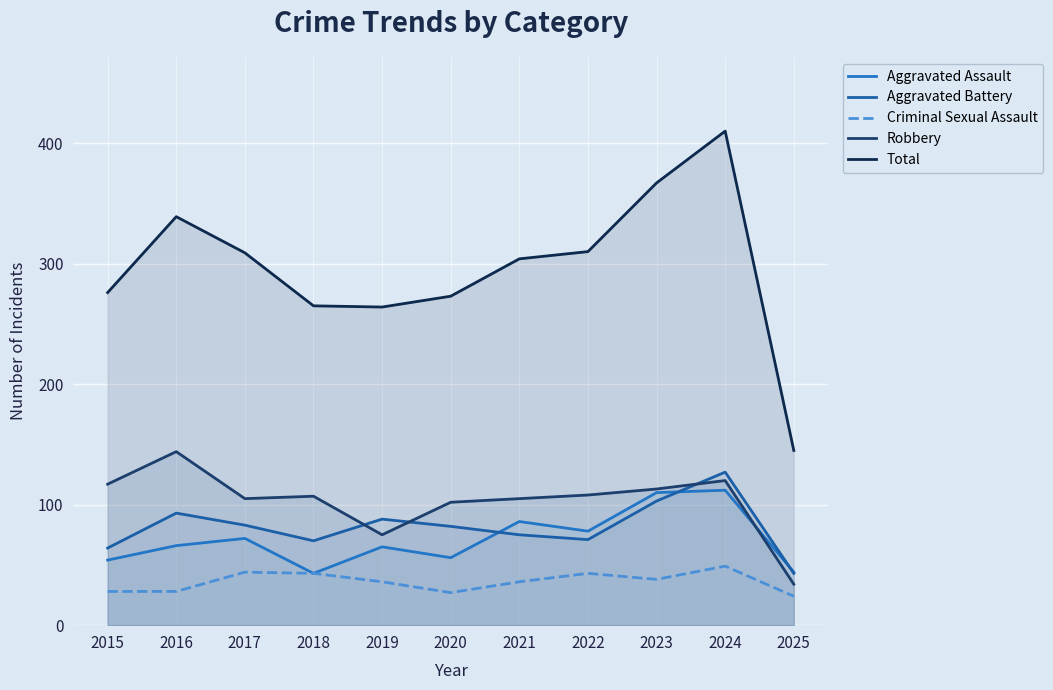

In Total, how many points are lower than both neighbors (excluding endpoints)?

1